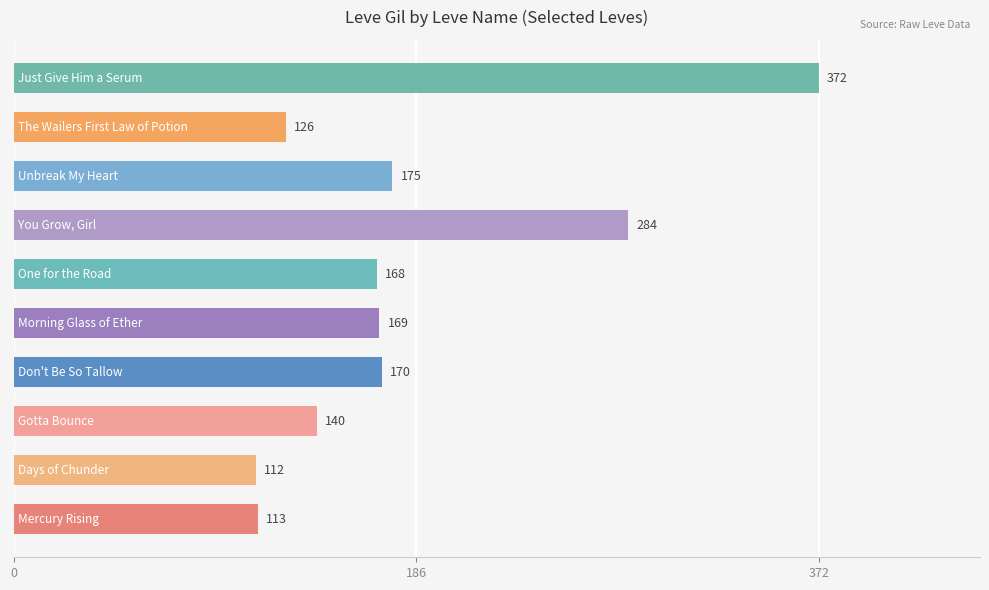

Are the bars horizontal?

Yes